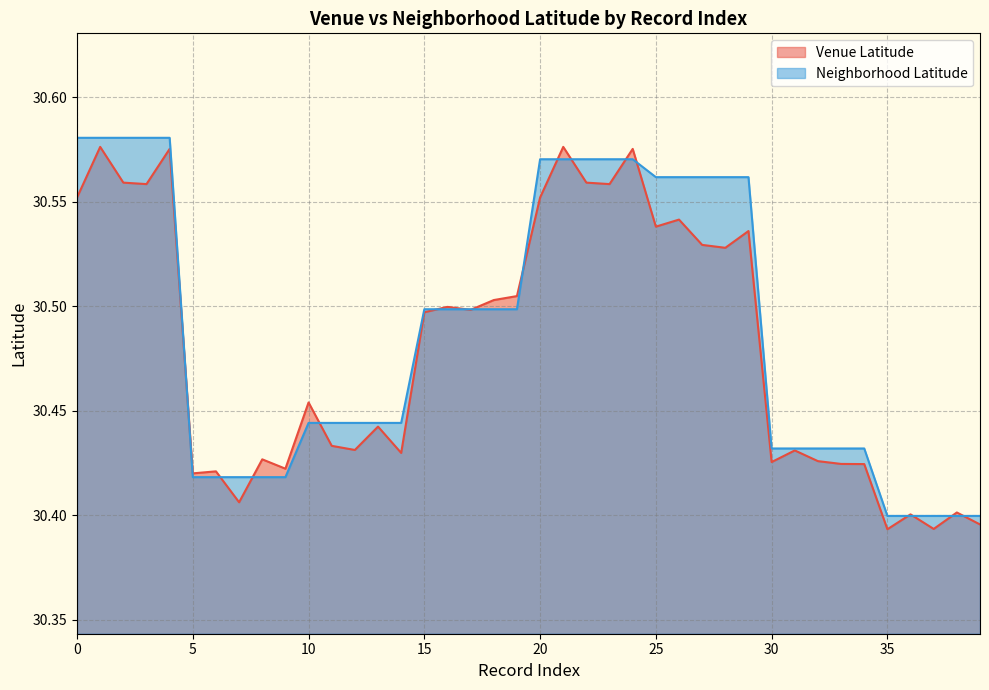

Reading left to right, transcribe all the data shown in this chart.

Venue Latitude: 0=30.6	1=30.6	2=30.6	3=30.6	4=30.6	5=30.4	6=30.4	7=30.4	8=30.4	9=30.4	10=30.5	11=30.4	12=30.4	13=30.4	14=30.4	15=30.5	16=30.5	17=30.5	18=30.5	19=30.5	20=30.6	21=30.6	22=30.6	23=30.6	24=30.6	25=30.5	26=30.5	27=30.5	28=30.5	29=30.5	30=30.4	31=30.4	32=30.4	33=30.4	34=30.4	35=30.4	36=30.4	37=30.4	38=30.4	39=30.4
Neighborhood Latitude: 0=30.6	1=30.6	2=30.6	3=30.6	4=30.6	5=30.4	6=30.4	7=30.4	8=30.4	9=30.4	10=30.4	11=30.4	12=30.4	13=30.4	14=30.4	15=30.5	16=30.5	17=30.5	18=30.5	19=30.5	20=30.6	21=30.6	22=30.6	23=30.6	24=30.6	25=30.6	26=30.6	27=30.6	28=30.6	29=30.6	30=30.4	31=30.4	32=30.4	33=30.4	34=30.4	35=30.4	36=30.4	37=30.4	38=30.4	39=30.4